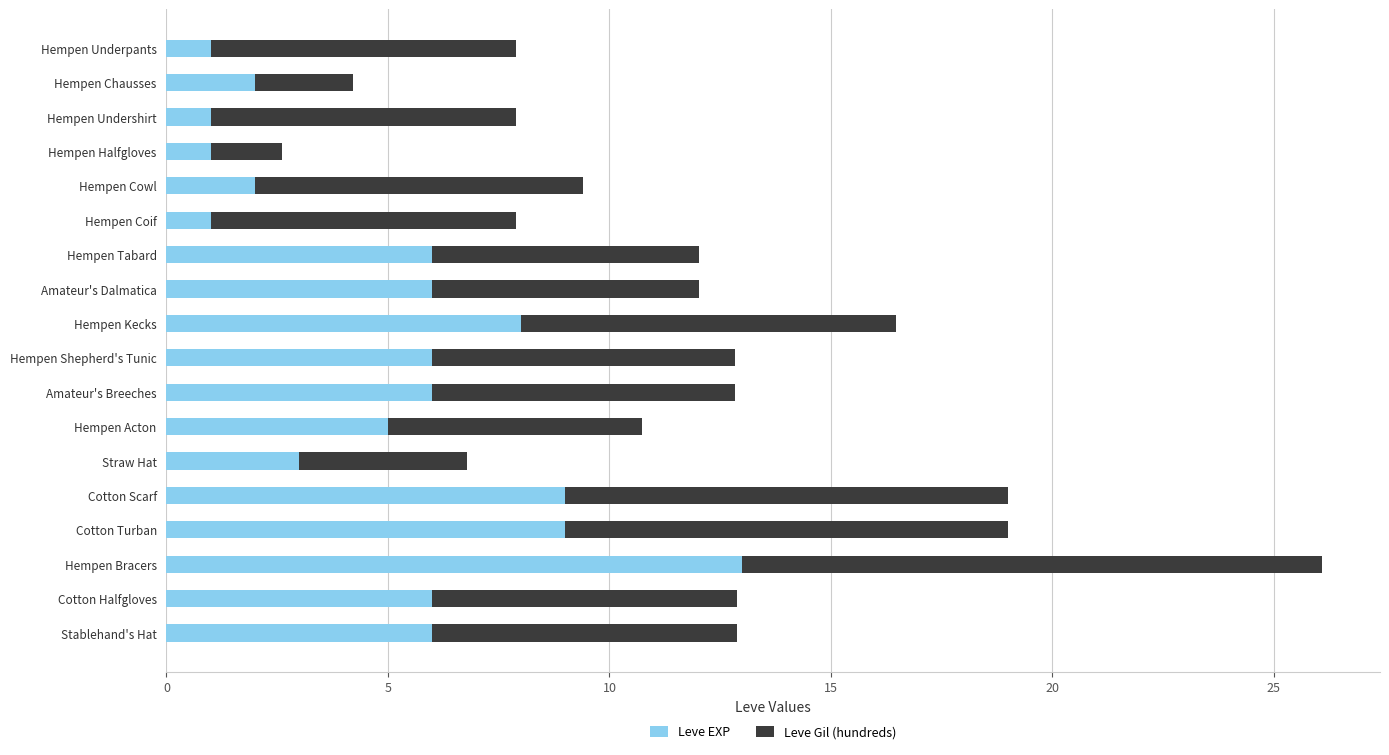

Is it true that Leve EXP equals 6.6 at Hempen Bracers?

False